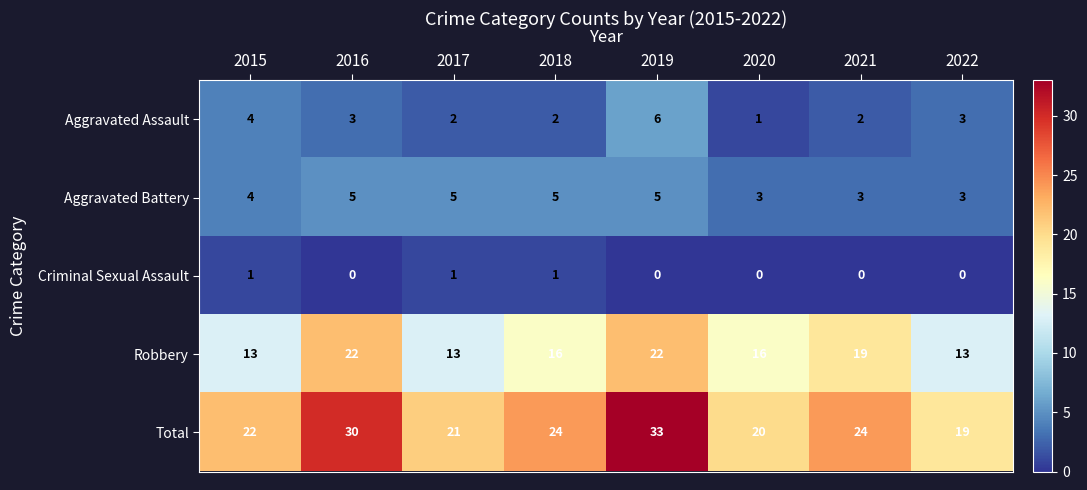

What is the sum of the Aggravated Battery values at 2021 and 2020?

6